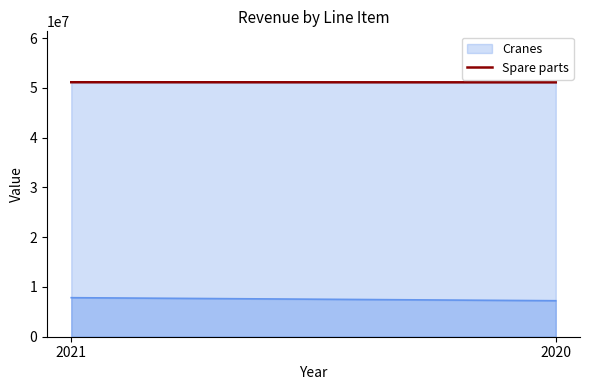

Reading right to left, list all the values displayed in this chart.

51111497	51132749